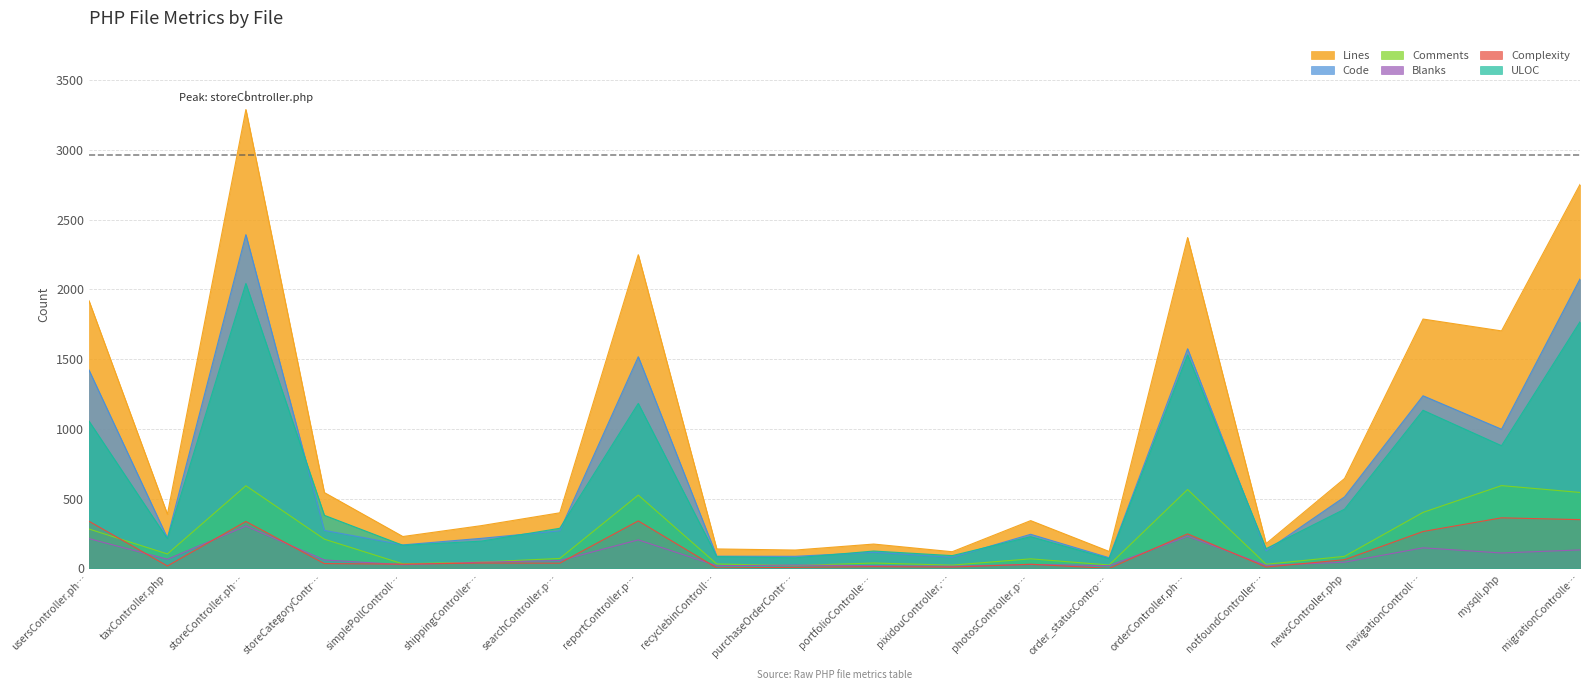

Reading left to right, extract all data points from this chart.

Lines: 1920	389	3290	544	229	307	399	2249	140	132	175	120	343	122	2372	178	645	1788	1703	2753
Code: 1423	219	2393	273	169	216	270	1518	88	87	116	80	245	77	1575	126	513	1238	998	2075
Comments: 283	104	593	210	33	46	72	526	32	21	39	24	69	25	566	30	87	402	594	545
Blanks: 214	66	304	61	27	45	57	205	20	24	20	16	29	20	231	22	45	148	111	133
Complexity: 339	18	337	35	31	39	38	341	4	8	13	10	30	1	248	10	63	265	363	350
ULOC: 1057	213	2043	381	166	196	288	1183	85	76	125	92	228	70	1531	142	425	1134	880	1768